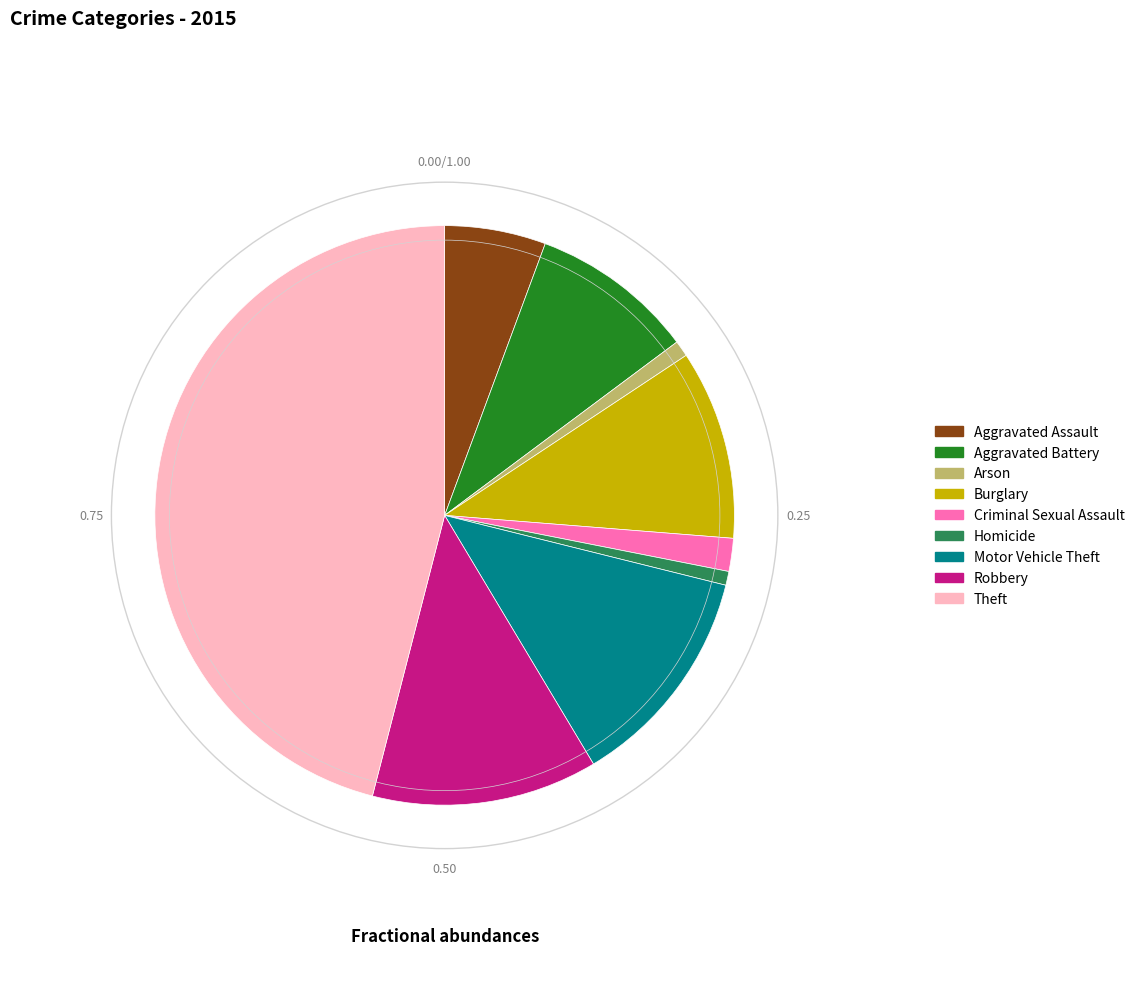

Does any single category account for the majority?

No